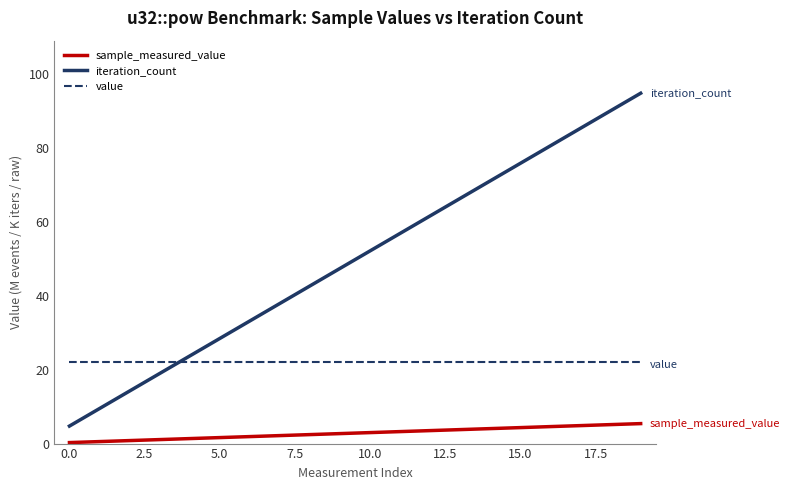

List the series in order of their overall mean, highest first.

iteration_count, value, sample_measured_value